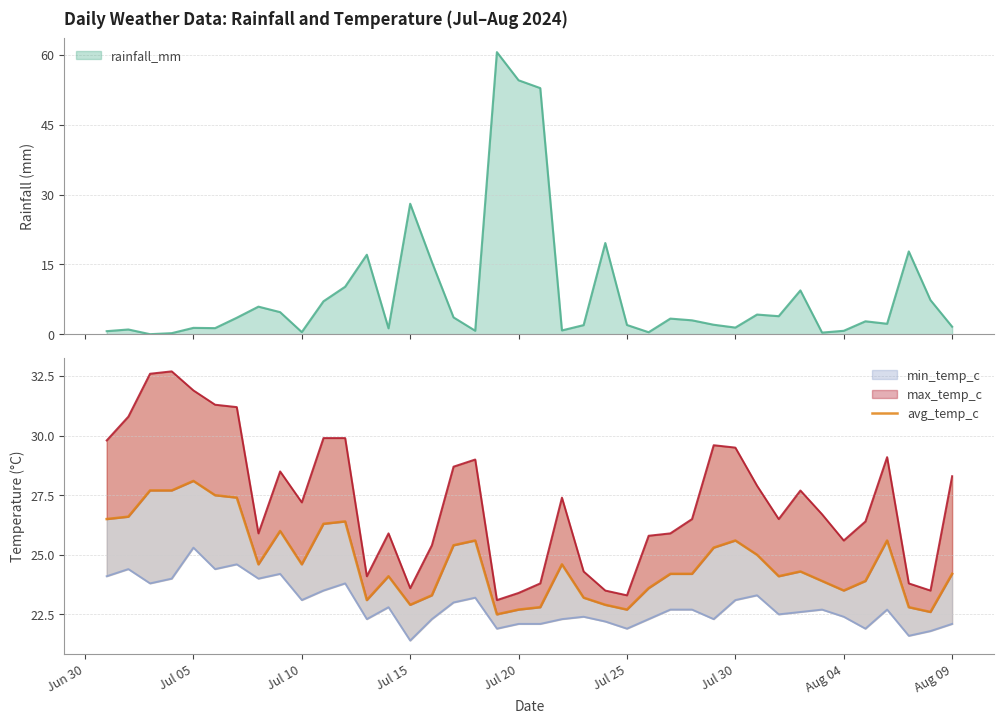

What is the value of the 9th point from the left?

26.0